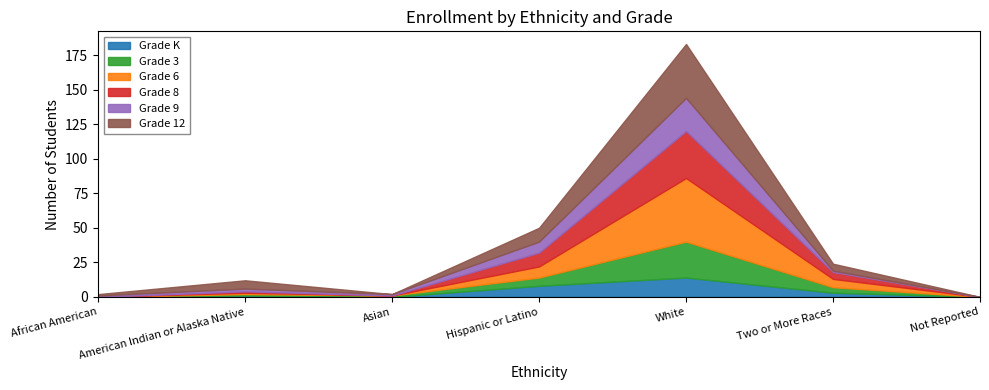

The value of Grade 3 at African American is -9. True or false?

False